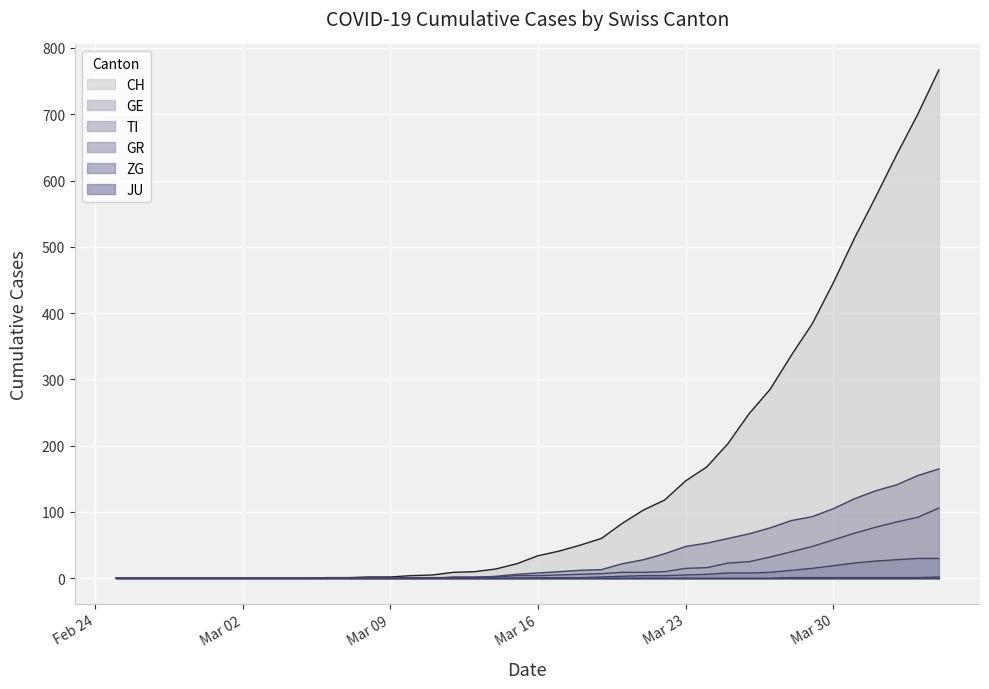

What is the greatest value displayed?

767